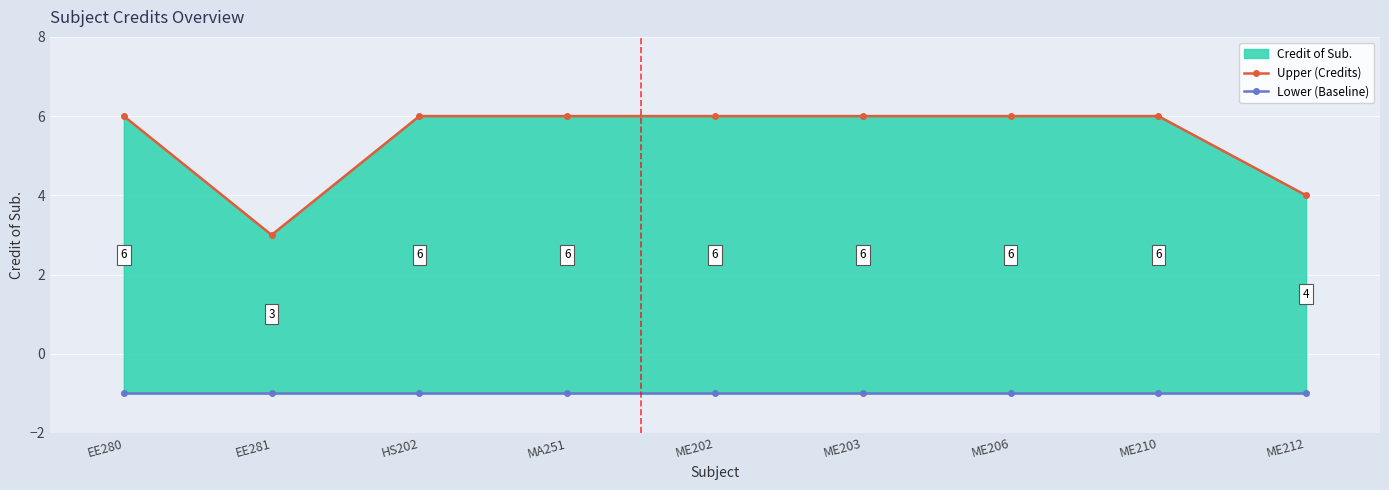

True or false: Lower (Baseline) and Upper (Credits) intersect in this chart.

False